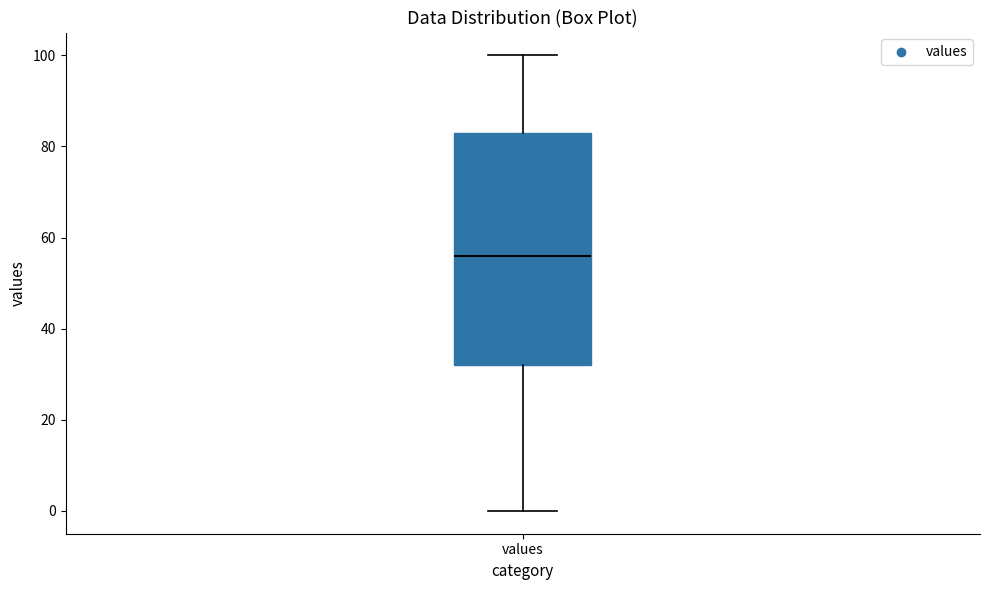

Read this box plot against the y-axis: the position of the median line, the range covered by the box, and the ends of both whiskers. The values are not printed on the chart, so give them approximately, as read against the axis.

median 56, box 32 to 84, whiskers 0 to 100